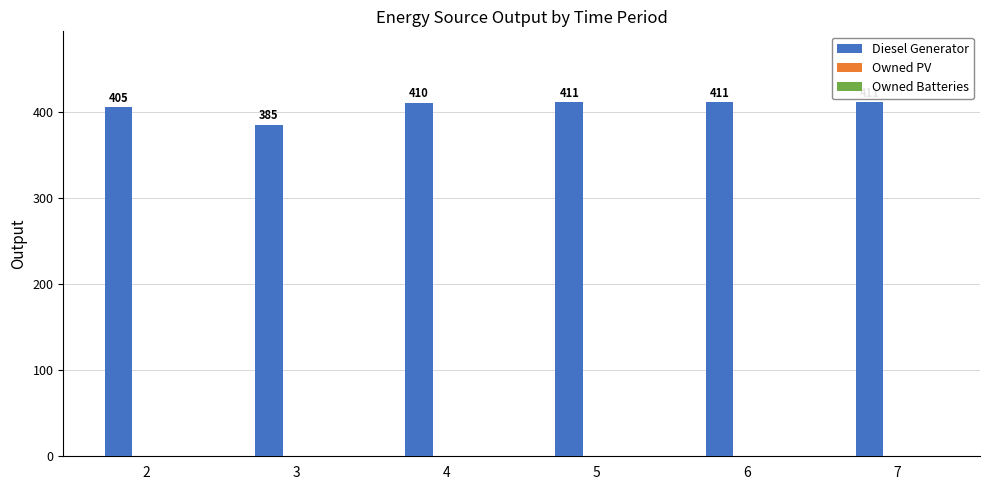

The value at 7 is 411. True or false?

True